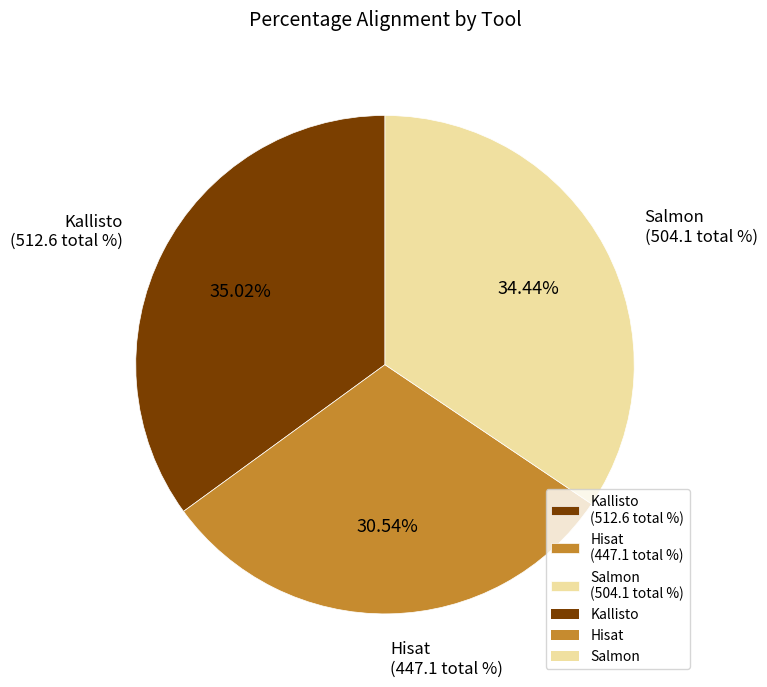

Is there any slice that represents more than half of the pie?

No